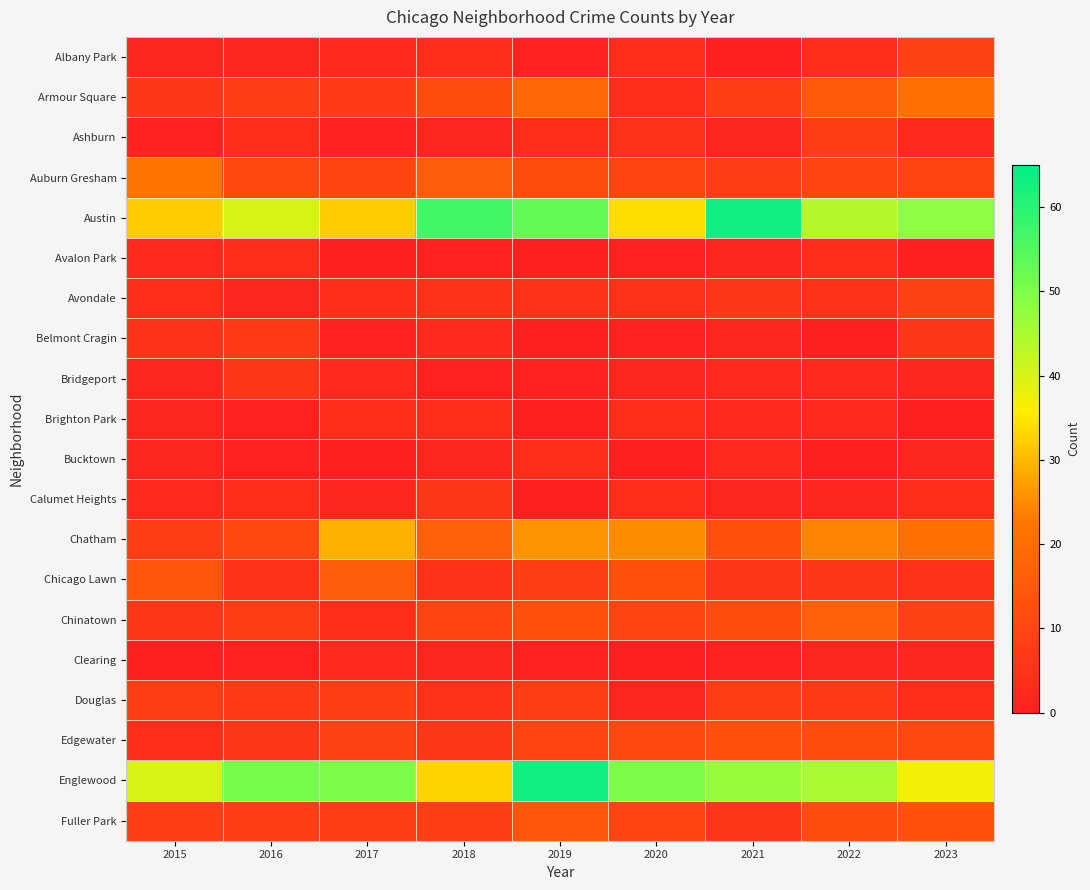

At which category is the sum across all series the highest?

2019